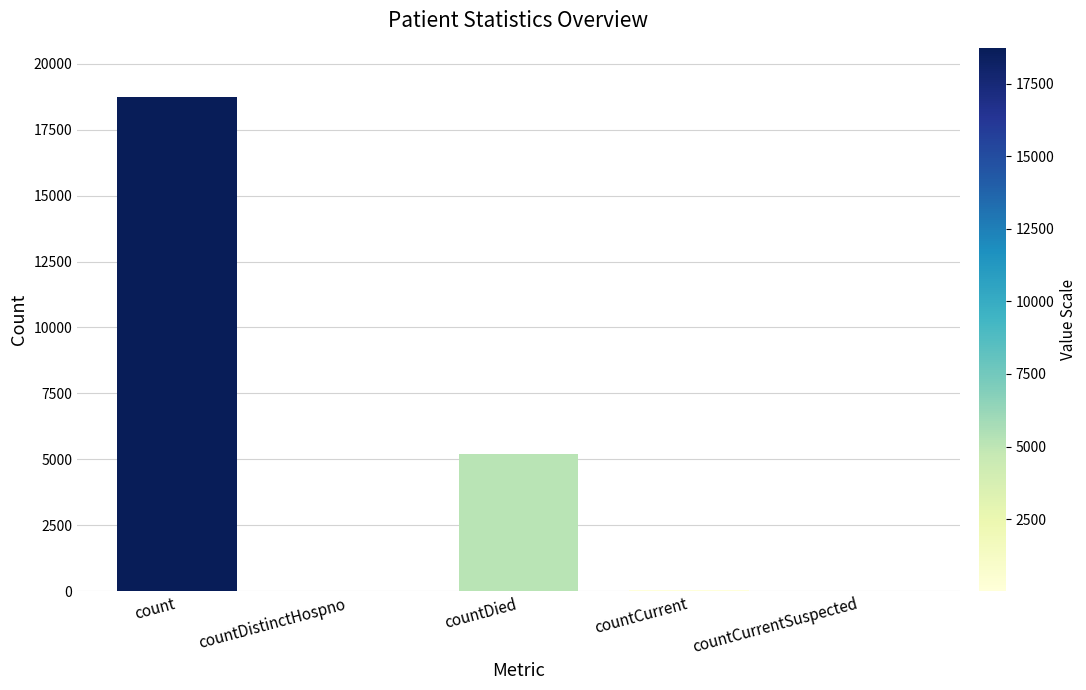

What is the sum of the values at countDistinctHospno and count?

18749